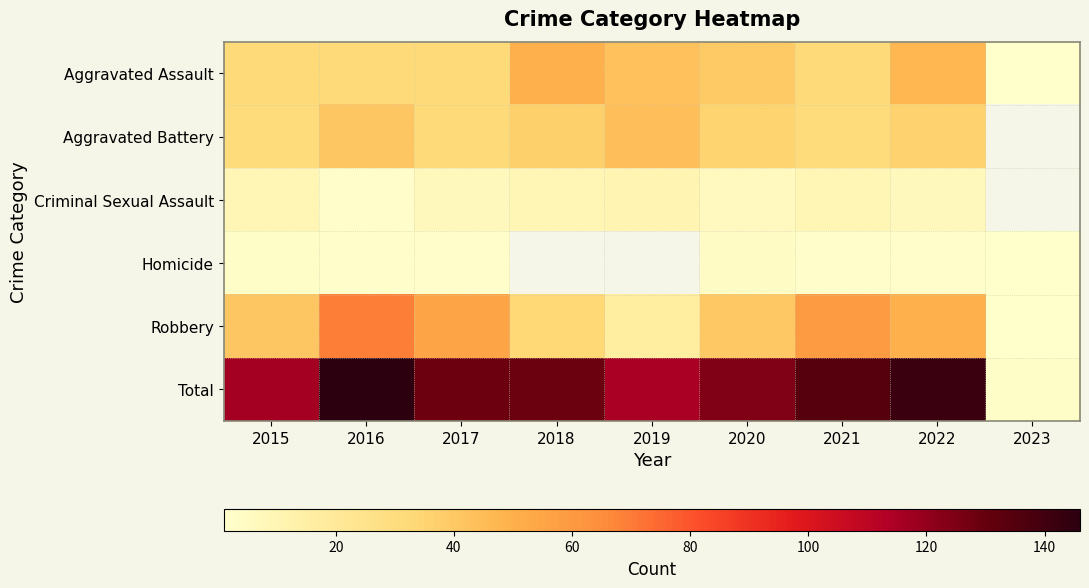

The value of Aggravated Assault at 2023 is 1.0. True or false?

True